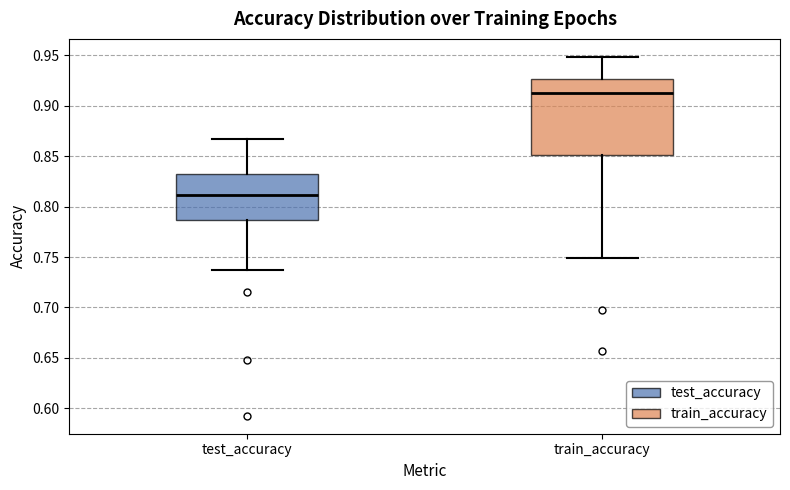

Which box is the tallest, from its lower edge to its upper edge?

train_accuracy